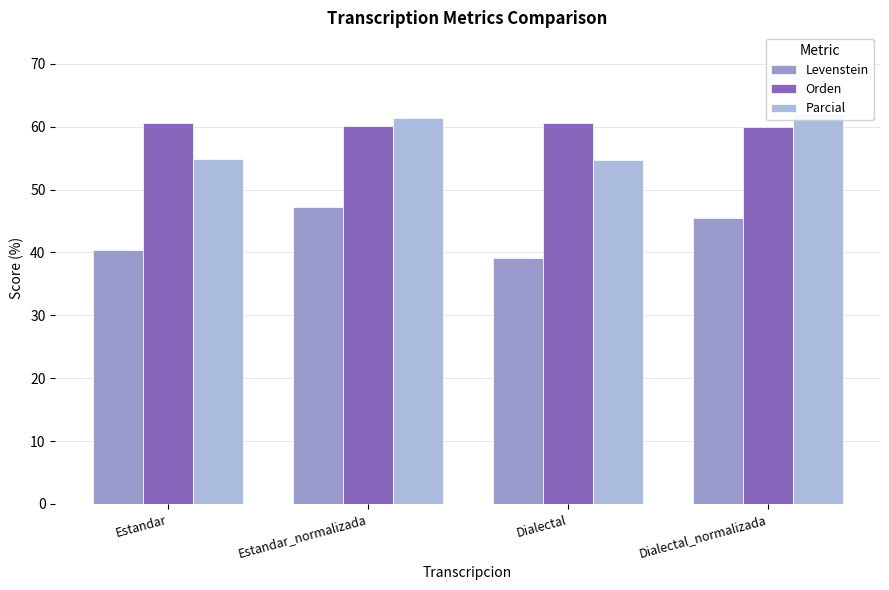

Between Dialectal and Dialectal_normalizada, which is larger?

Dialectal_normalizada